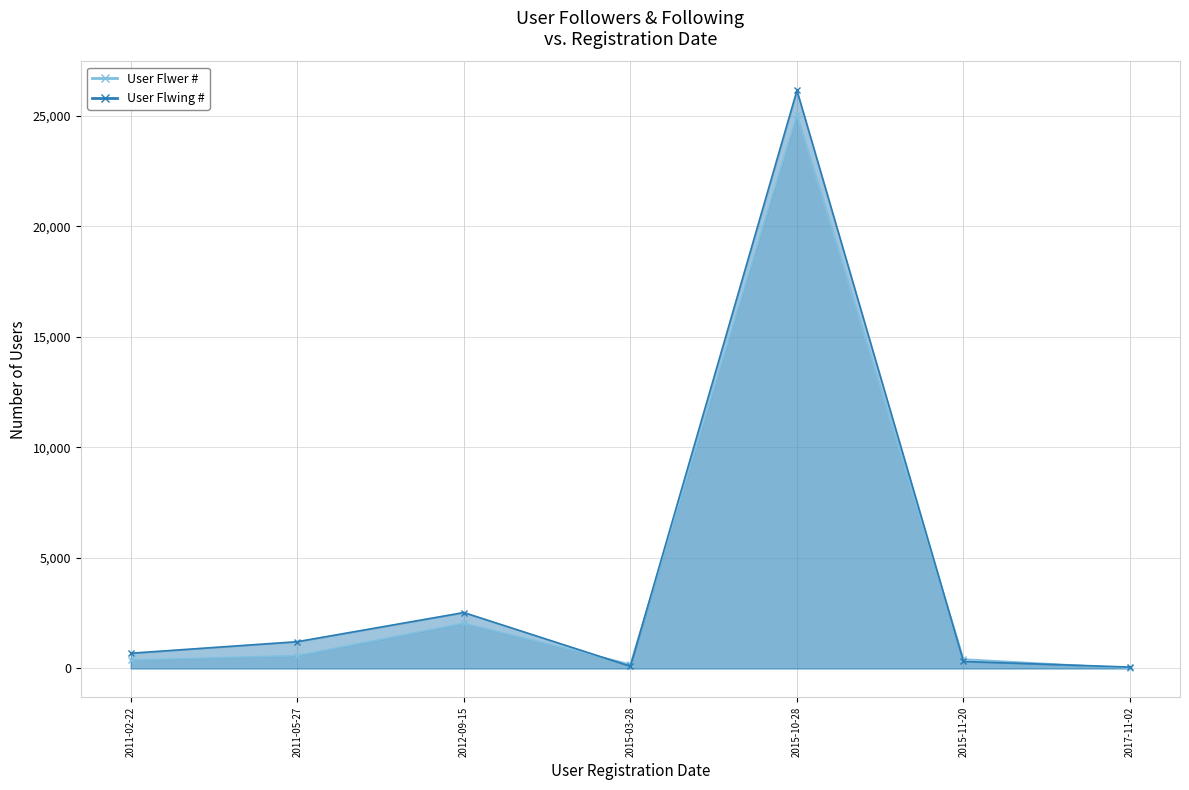

Between which two adjacent categories do User Flwing # and User Flwer # first intersect?

2012-09-15 and 2015-03-28